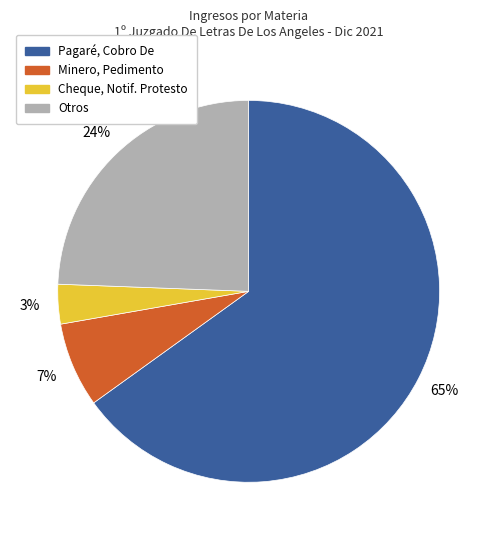

To the nearest percent, what is the average slice percentage?

25%